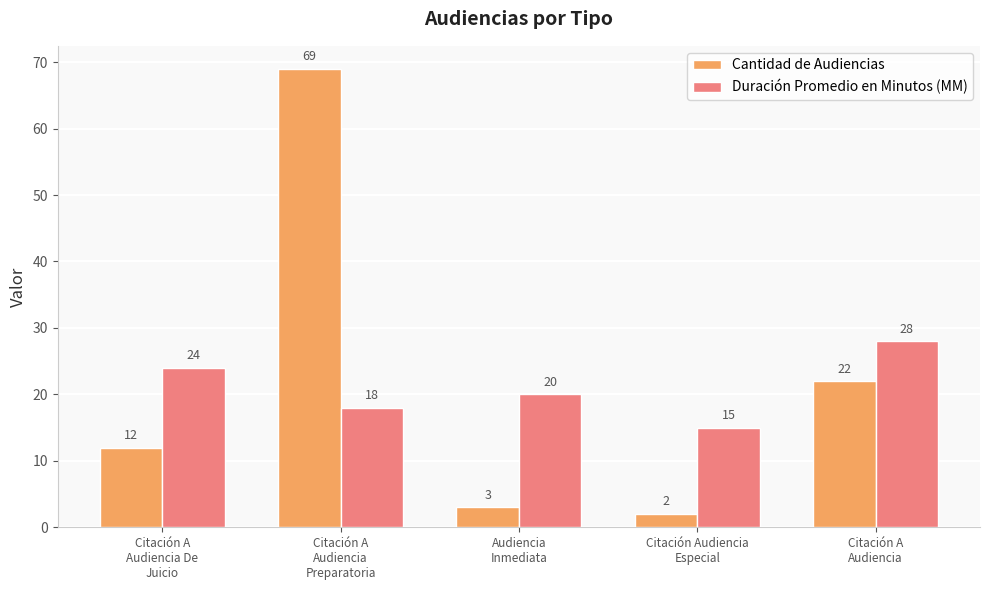

The value of Duración Promedio en Minutos (MM) at Citación A
Audiencia is 28. True or false?

True